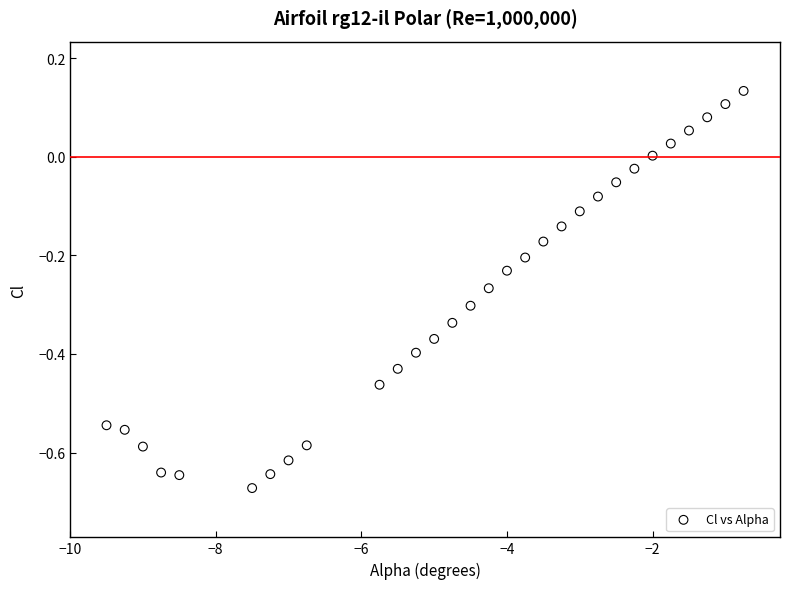

What is the range of Y values (max minus min)?

0.8